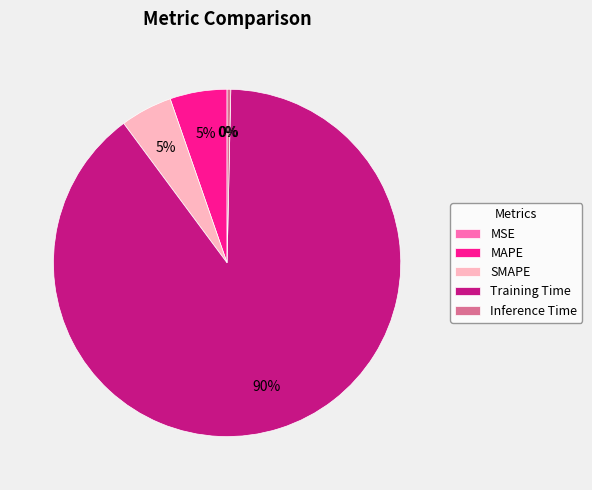

Is it true that Inference Time is 0% of the pie?

True